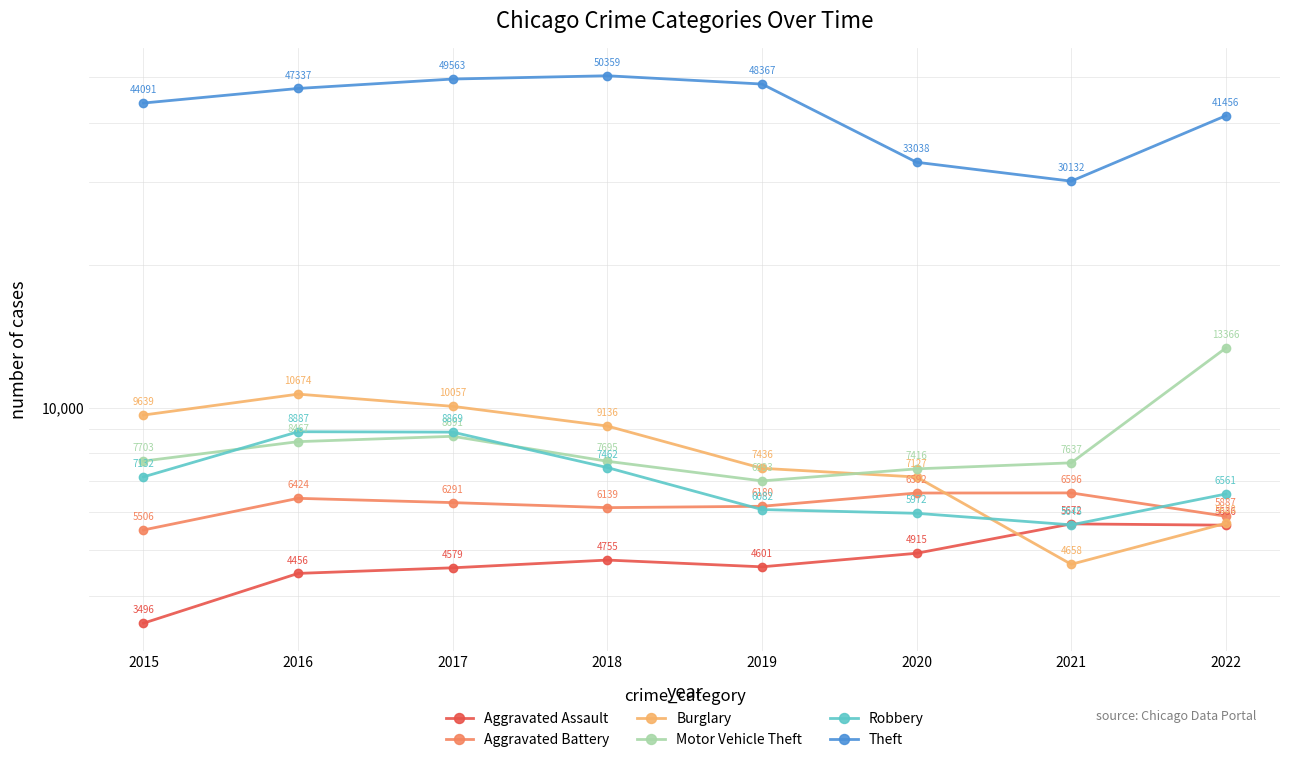

How many values in the Burglary series exceed 9136?

3